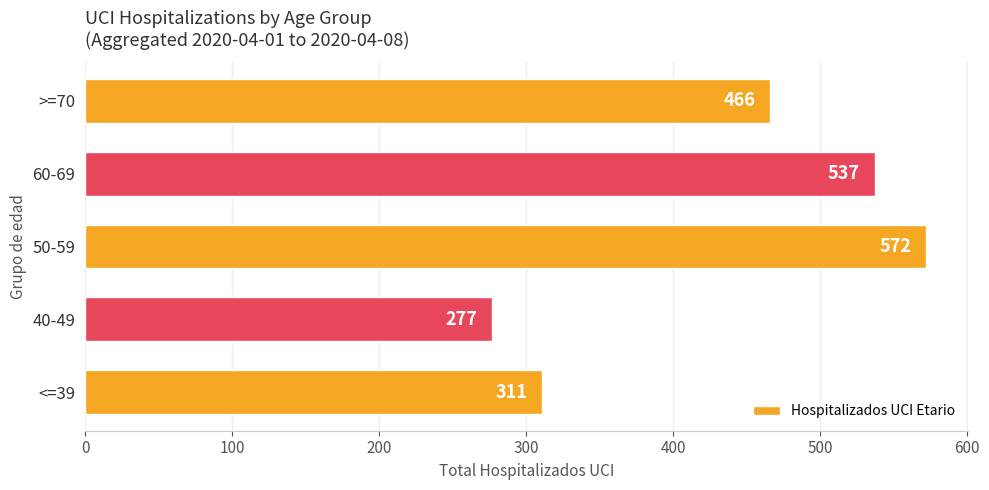

What is the average value?

433